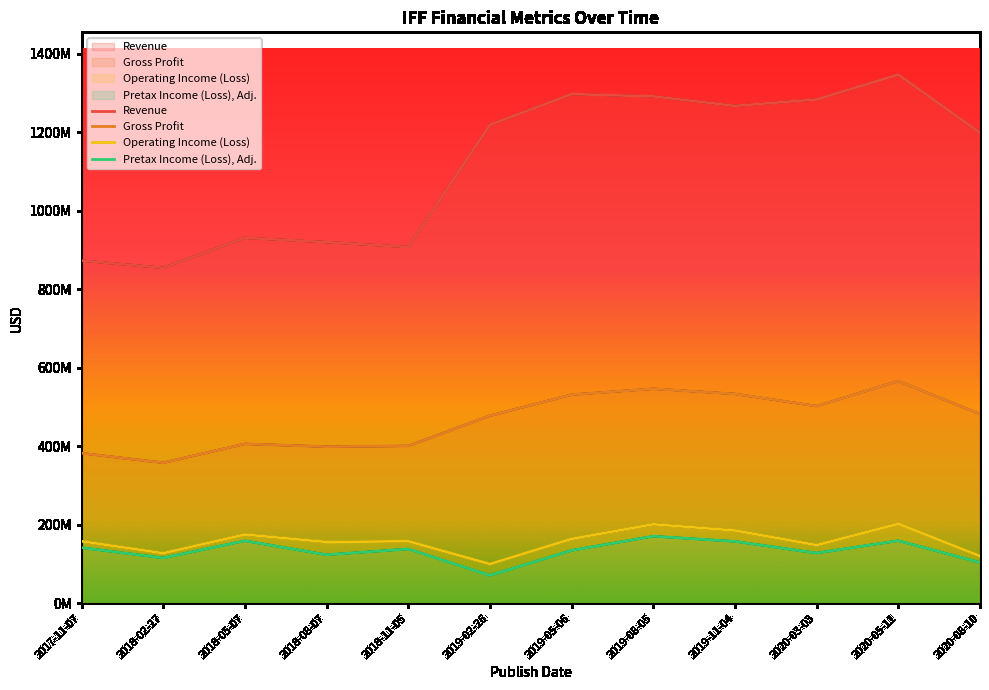

List the labels in order of Operating Income (Loss) value, smallest first.

2019-02-26, 2020-08-10, 2018-02-27, 2020-03-03, 2018-08-07, 2017-11-07, 2018-11-05, 2019-05-06, 2018-05-07, 2019-11-04, 2019-08-05, 2020-05-11